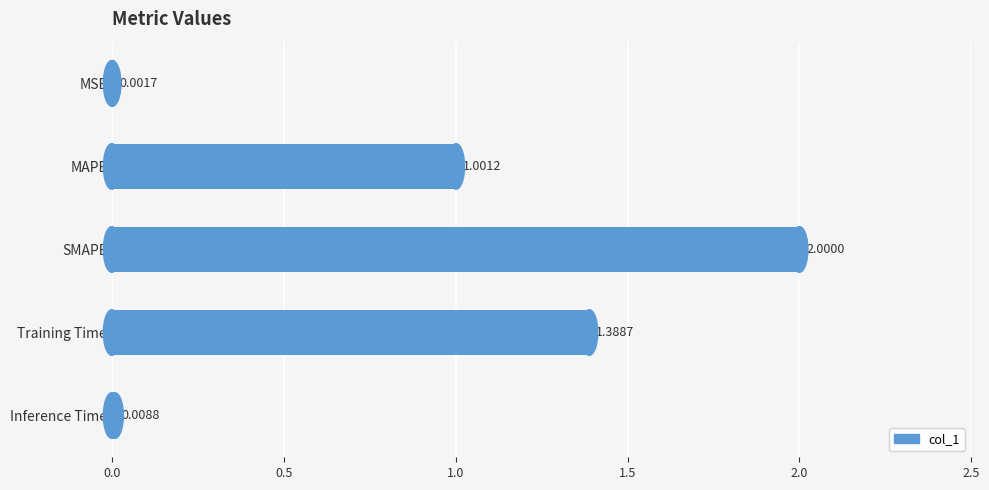

What is the sum of the values at Inference Time and SMAPE?

2.0